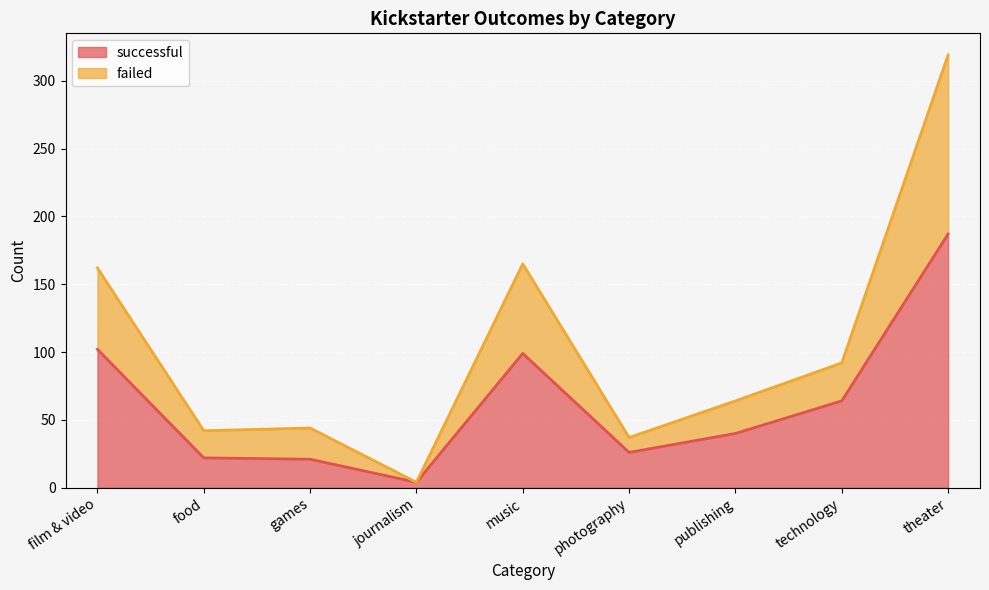

True or false: failed has more than 2 interior local peaks.

False